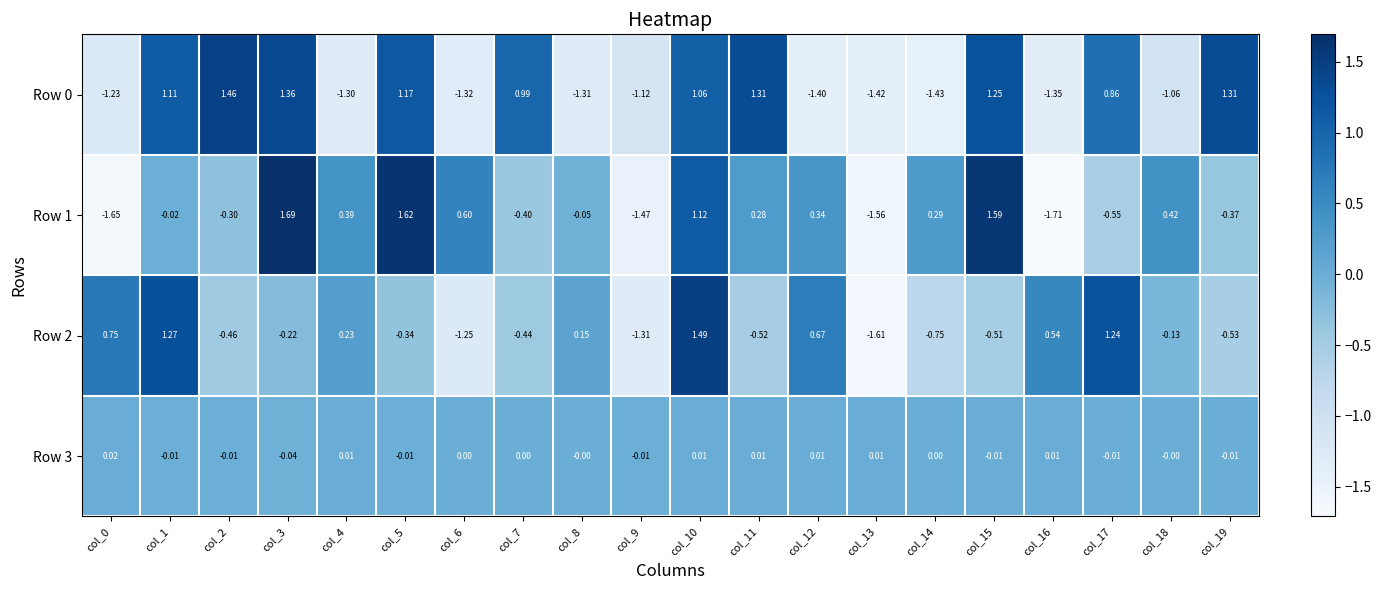

Is the value of Row 1 at col_11 greater than the value of Row 2 at col_0?

No